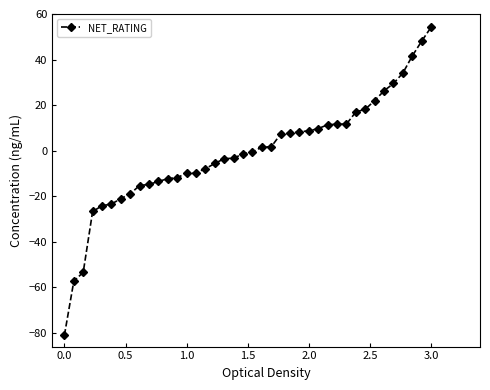

What is the value of the 19th point from the left?

-3.3